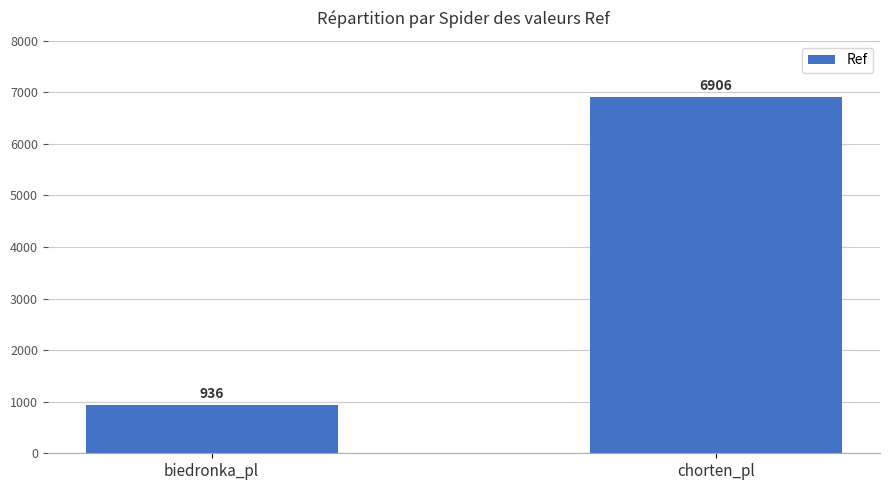

Are the bars grouped side by side (vs. stacked)?

No